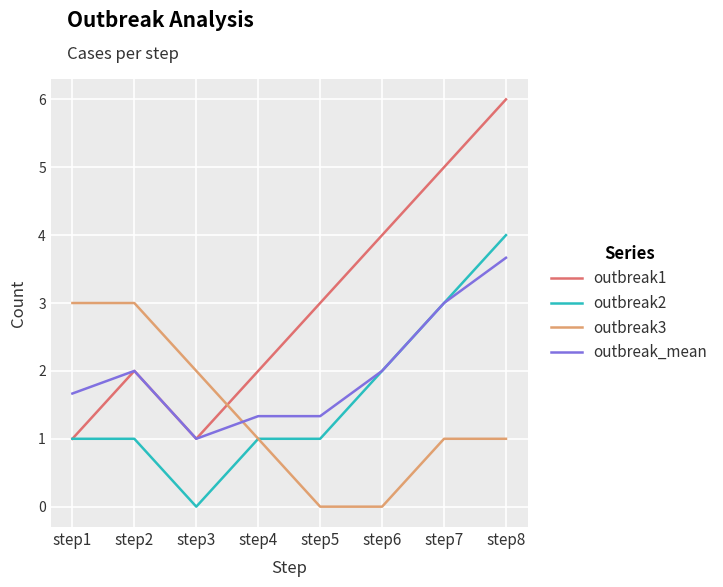

True or false: outbreak3 and outbreak_mean cross at least once.

True